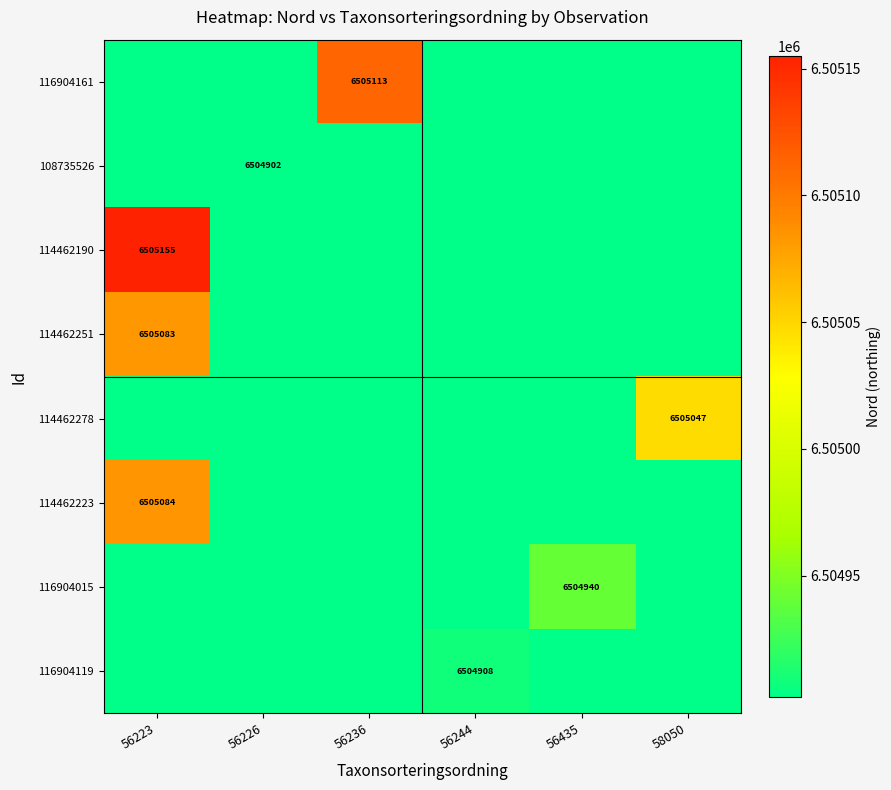

Reading left to right, what are all the values shown in this chart?

row_0: 56223=6504902	56226=6504902	56236=6505113	56244=6504902	56435=6504902	58050=6504902
row_1: 56223=6504902	56226=6504902	56236=6504902	56244=6504902	56435=6504902	58050=6504902
row_2: 56223=6505155	56226=6504902	56236=6504902	56244=6504902	56435=6504902	58050=6504902
row_3: 56223=6505083	56226=6504902	56236=6504902	56244=6504902	56435=6504902	58050=6504902
row_4: 56223=6504902	56226=6504902	56236=6504902	56244=6504902	56435=6504902	58050=6505047
row_5: 56223=6505084	56226=6504902	56236=6504902	56244=6504902	56435=6504902	58050=6504902
row_6: 56223=6504902	56226=6504902	56236=6504902	56244=6504902	56435=6504940	58050=6504902
row_7: 56223=6504902	56226=6504902	56236=6504902	56244=6504908	56435=6504902	58050=6504902